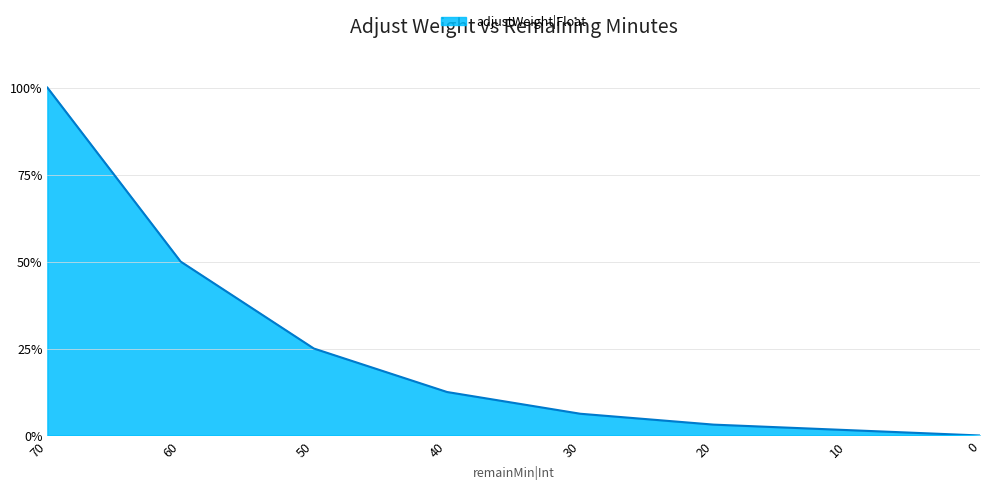

Reading left to right, extract all data points from this chart.

1.0	0.5	0.2	0.1	0.1	0.0	0.0	0.0